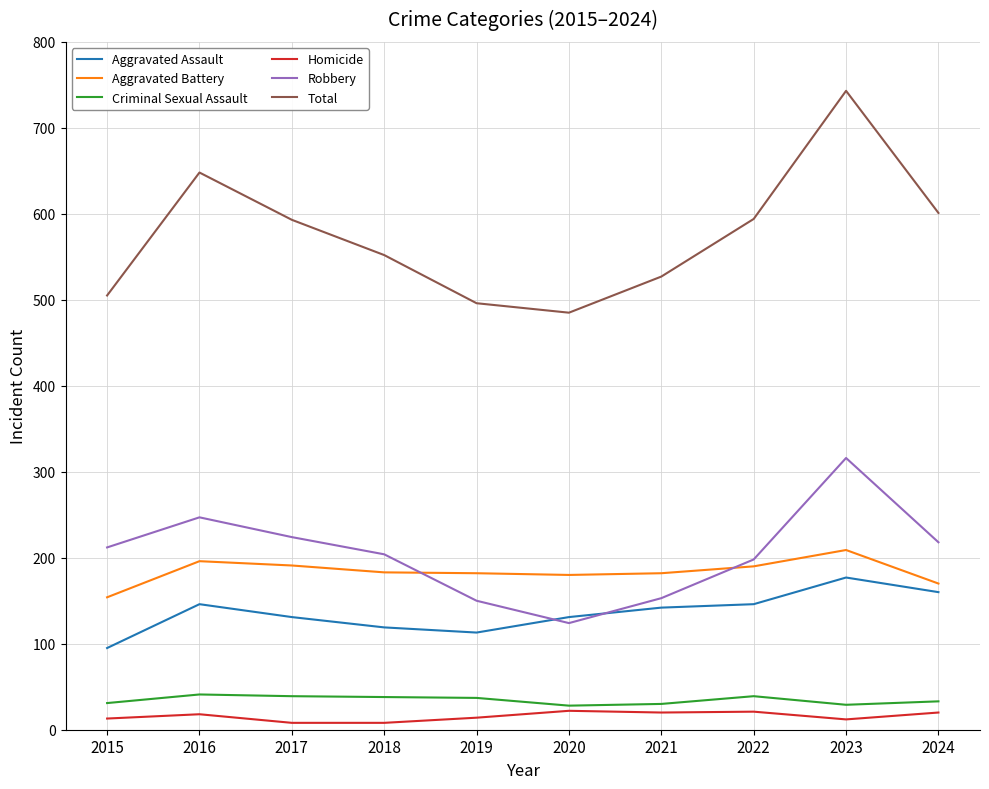

What is the maximum value shown in the chart?

743